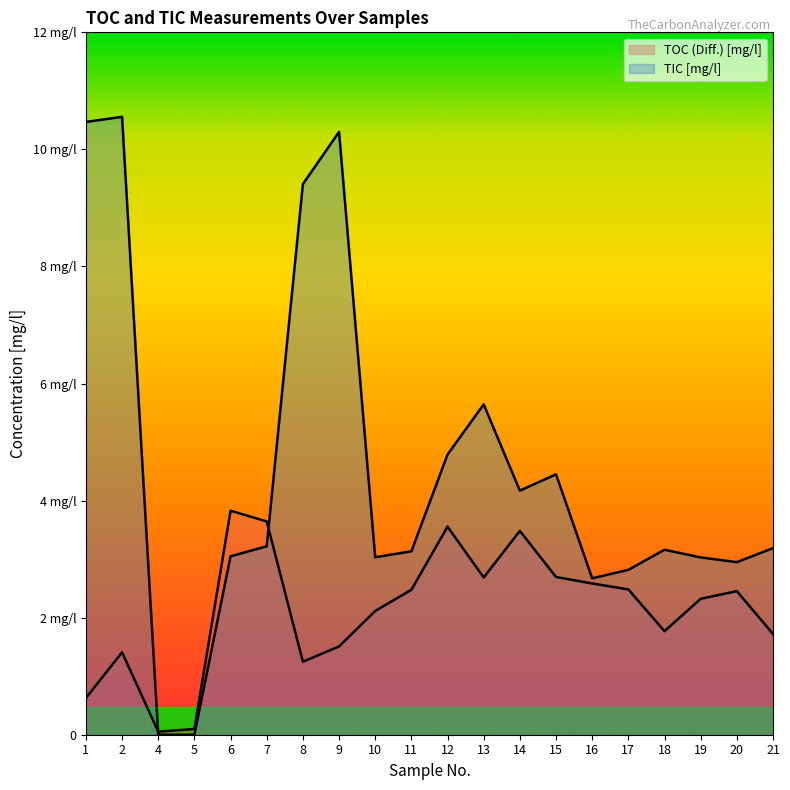

Reading left to right, transcribe all the data shown in this chart.

TOC (Diff.) [mg/l]: 1=0.6	2=1.4	4=0.1	5=0.1	6=3.8	7=3.6	8=1.2	9=1.5	10=2.1	11=2.5	12=3.6	13=2.7	14=3.5	15=2.7	16=2.6	17=2.5	18=1.8	19=2.3	20=2.5	21=1.7
TIC [mg/l]: 1=10.5	2=10.6	4=0.0	5=0.0	6=3.0	7=3.2	8=9.4	9=10.3	10=3.0	11=3.1	12=4.8	13=5.6	14=4.2	15=4.4	16=2.7	17=2.8	18=3.2	19=3.0	20=2.9	21=3.2